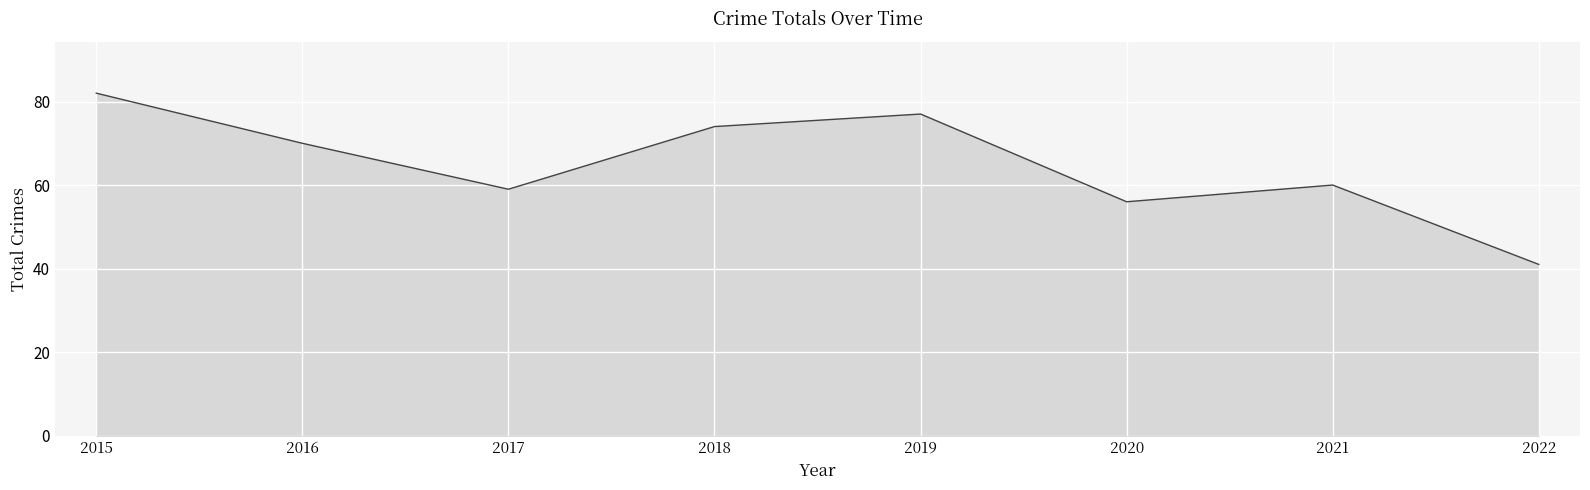

Where is the first local maximum?

2019